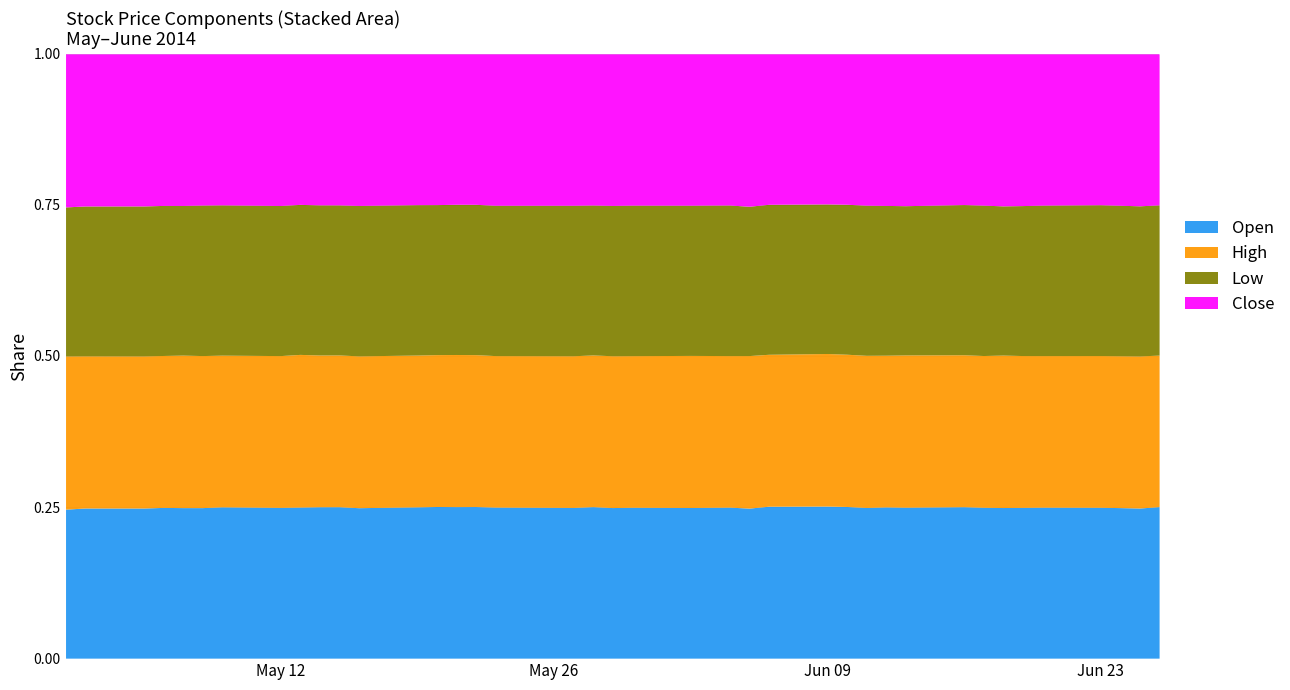

Between 2014-05-27 and 2014-06-05, which series saw the biggest shift?

Close